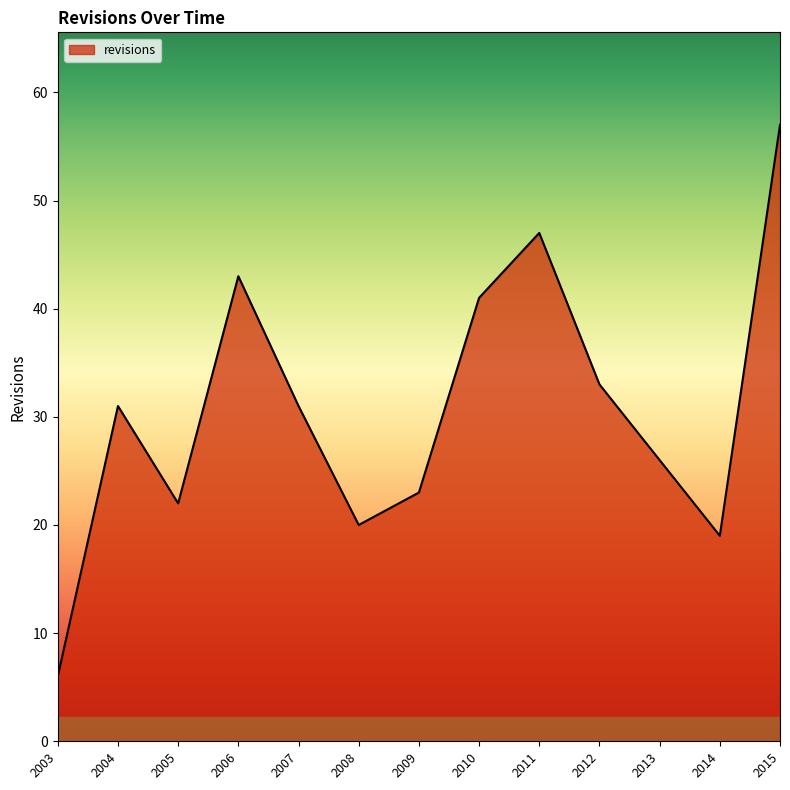

Where is the first local maximum?

2004